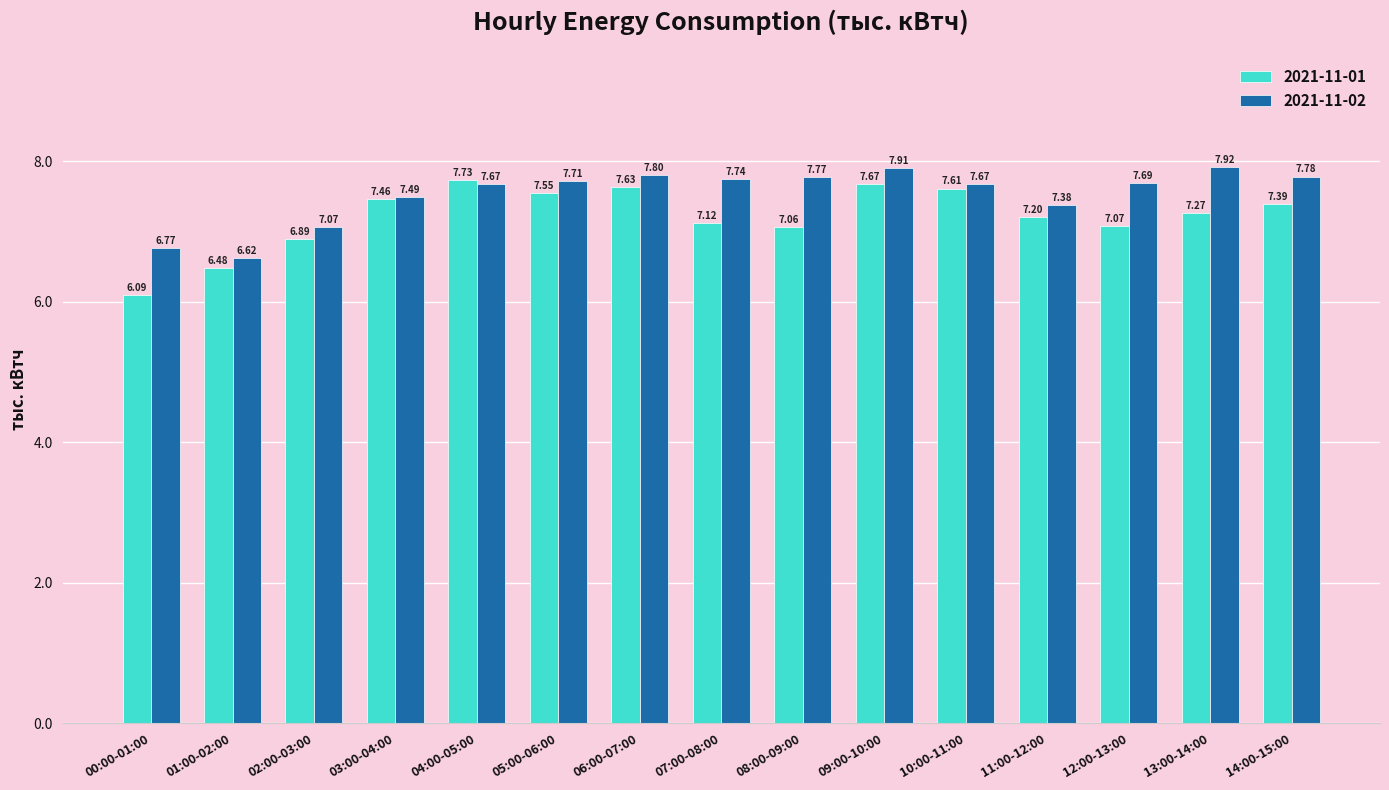

At how many categories does at least one series exceed 6?

15